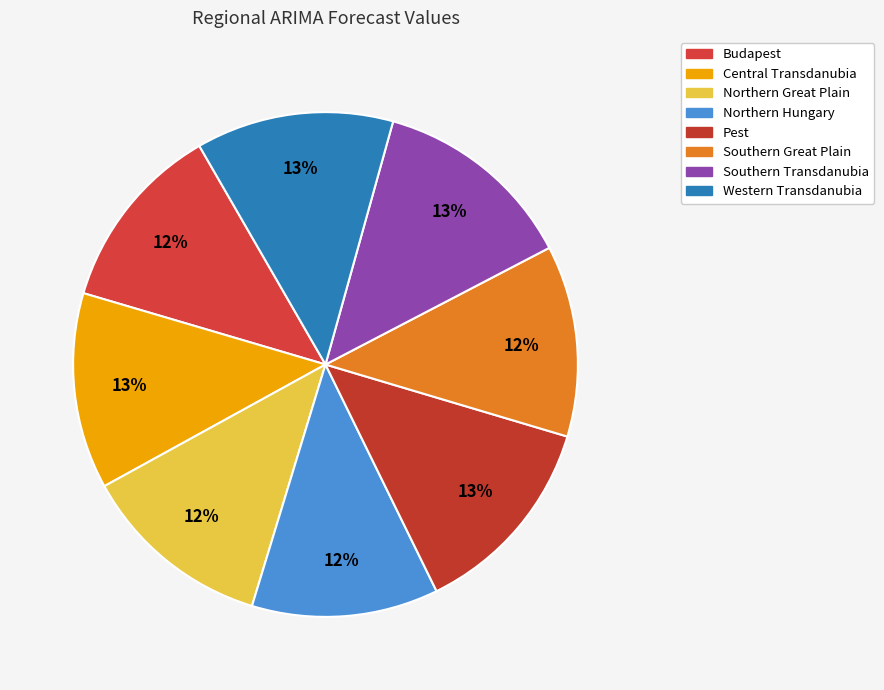

Is Western Transdanubia the majority of the pie?

No